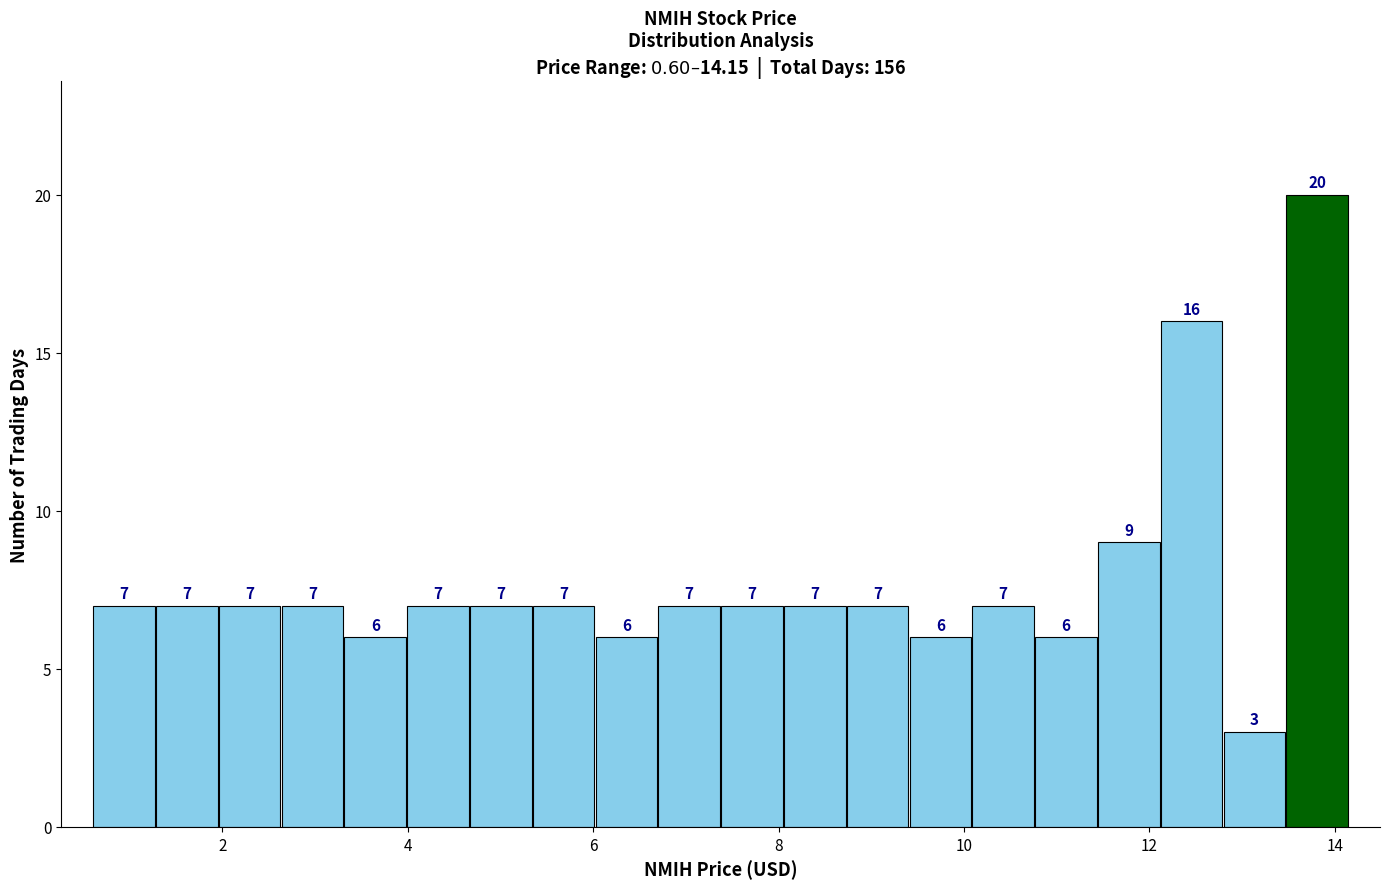

Read against the x-axis, roughly where is the centre of the tallest bar?

13.8